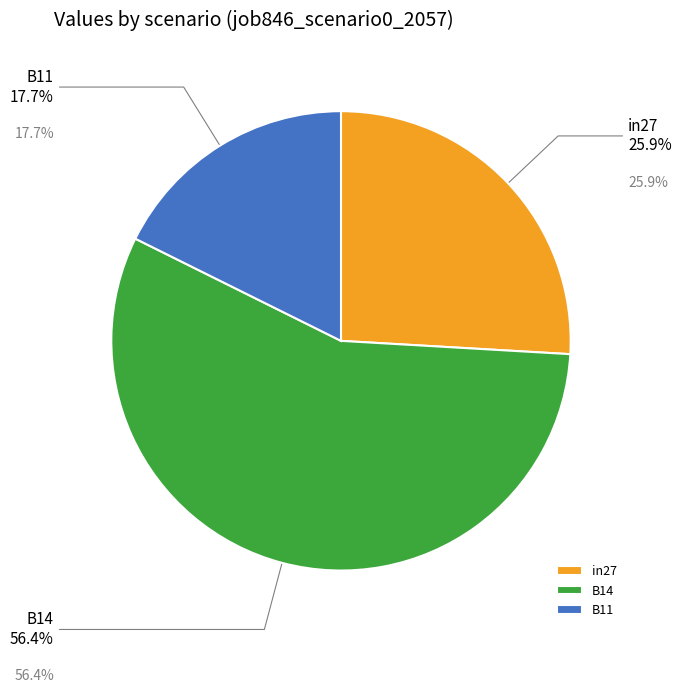

True or false: B14 accounts for 65% of the total.

False